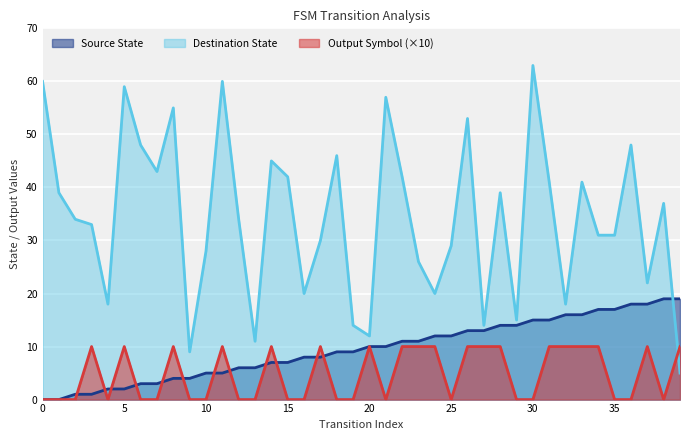

Which series has the widest spread of values?

Destination State